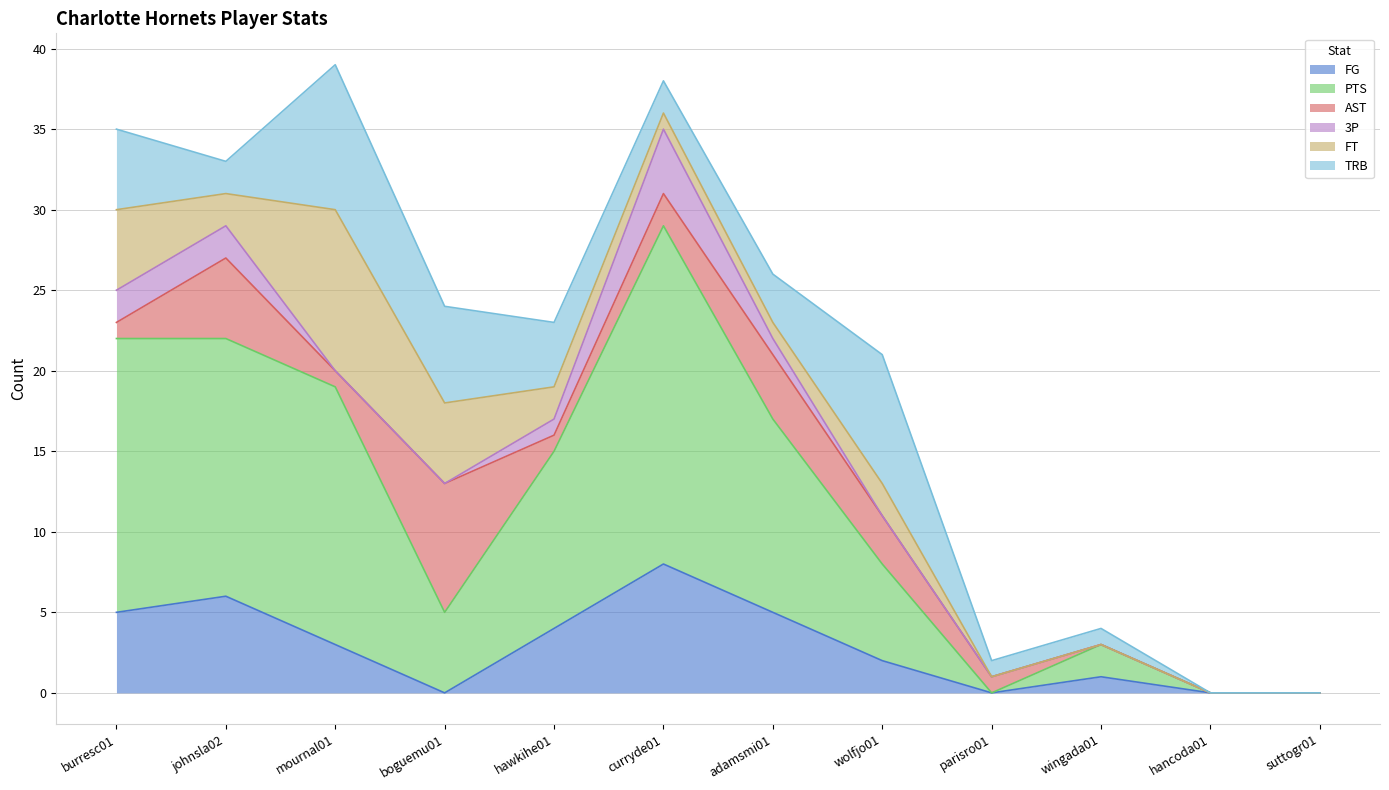

At which category is the sum across all series the highest?

mournal01